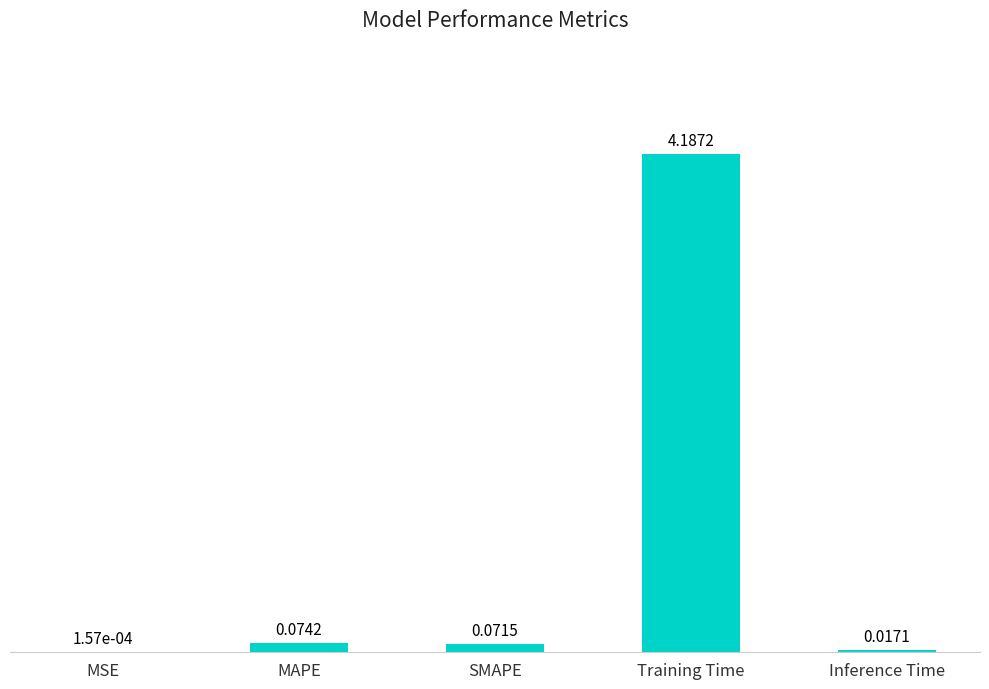

Where is the data nearest to the value 2?

MAPE